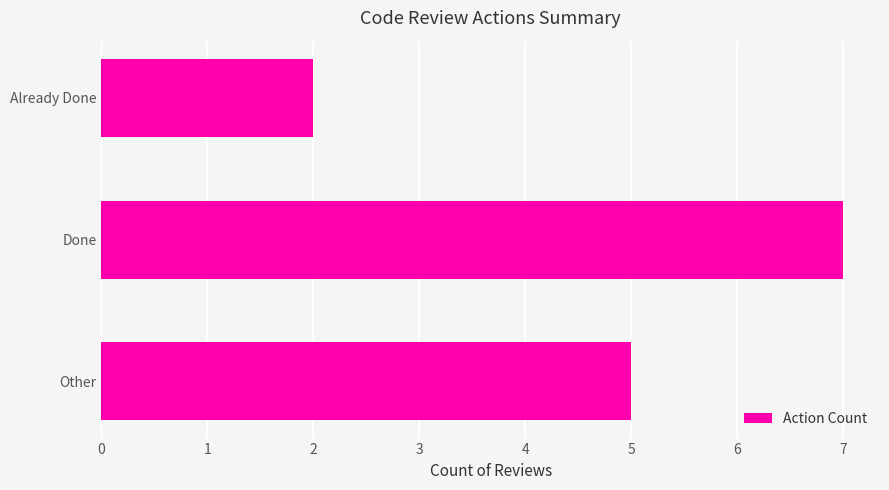

How many values are between 2 and 7?

3